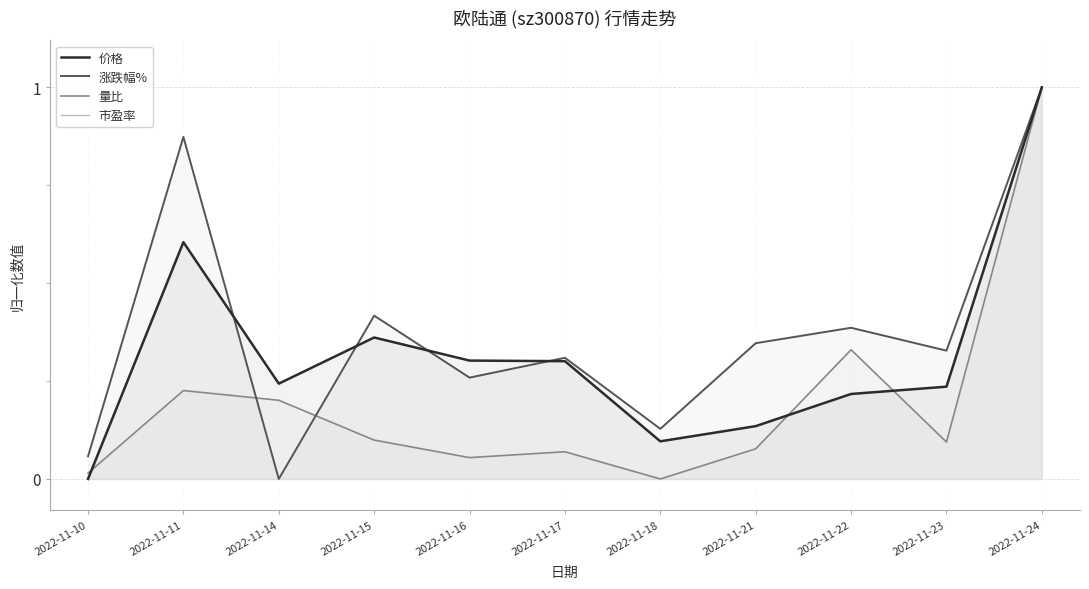

Reading left to right, what are all the values shown in this chart?

价格: 2022-11-10=0.0	2022-11-11=0.6	2022-11-14=0.2	2022-11-15=0.4	2022-11-16=0.3	2022-11-17=0.3	2022-11-18=0.1	2022-11-21=0.1	2022-11-22=0.2	2022-11-23=0.2	2022-11-24=1.0
涨跌幅%: 2022-11-10=0.1	2022-11-11=0.9	2022-11-14=0.0	2022-11-15=0.4	2022-11-16=0.3	2022-11-17=0.3	2022-11-18=0.1	2022-11-21=0.3	2022-11-22=0.4	2022-11-23=0.3	2022-11-24=1.0
量比: 2022-11-10=0.0	2022-11-11=0.2	2022-11-14=0.2	2022-11-15=0.1	2022-11-16=0.1	2022-11-17=0.1	2022-11-18=0.0	2022-11-21=0.1	2022-11-22=0.3	2022-11-23=0.1	2022-11-24=1.0
市盈率: 2022-11-10=0.0	2022-11-11=0.6	2022-11-14=0.2	2022-11-15=0.4	2022-11-16=0.3	2022-11-17=0.3	2022-11-18=0.1	2022-11-21=0.1	2022-11-22=0.2	2022-11-23=0.2	2022-11-24=1.0